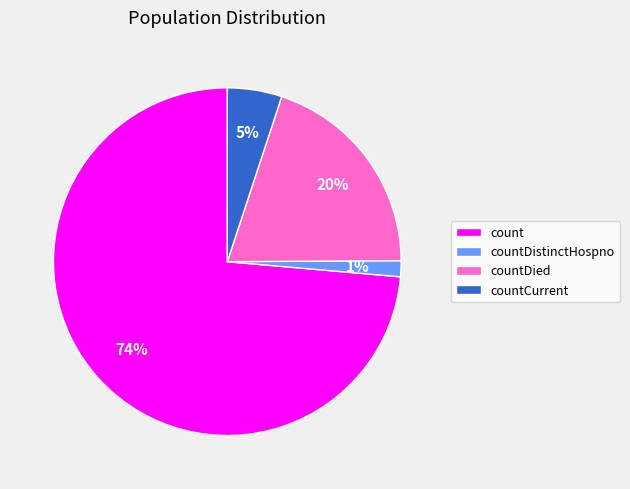

Do countDied and count together represent more than half of the pie?

Yes